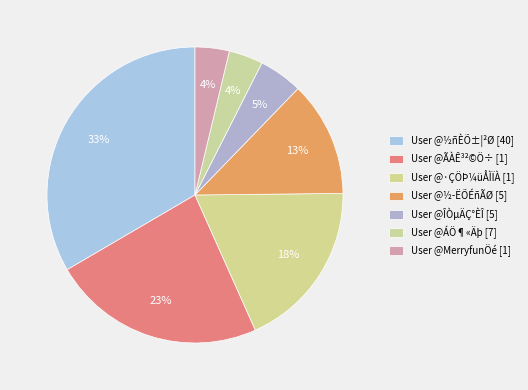

How many slices are in this pie chart?

7